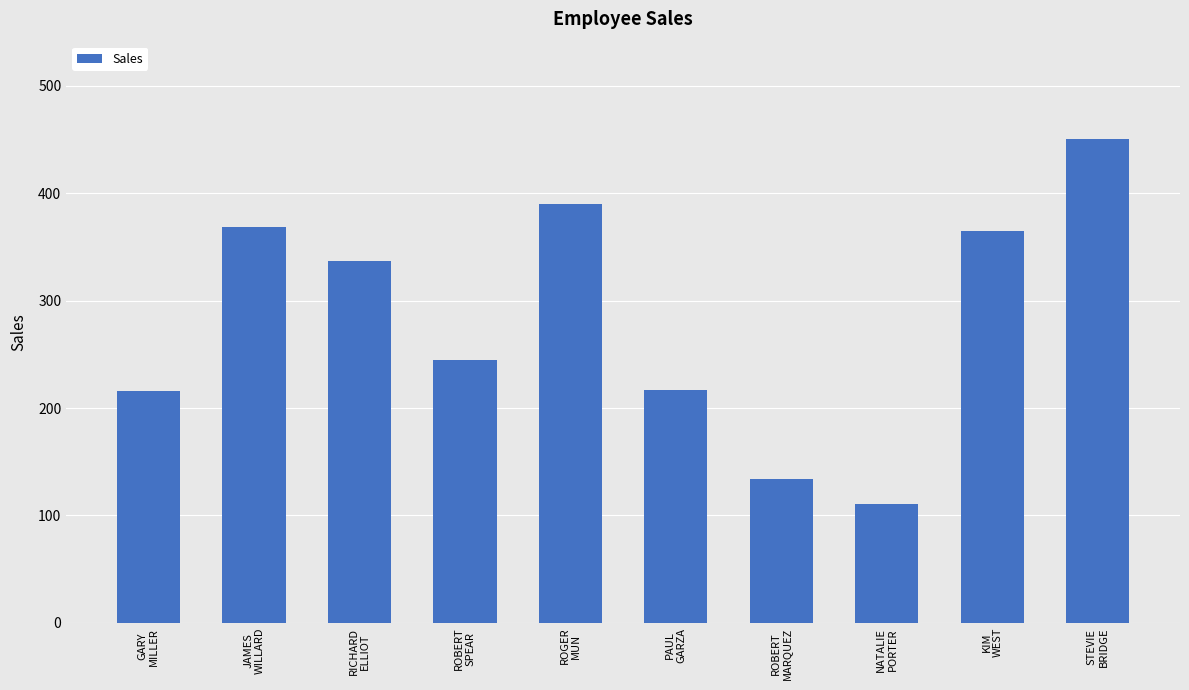

What is the sum of all values?

2835